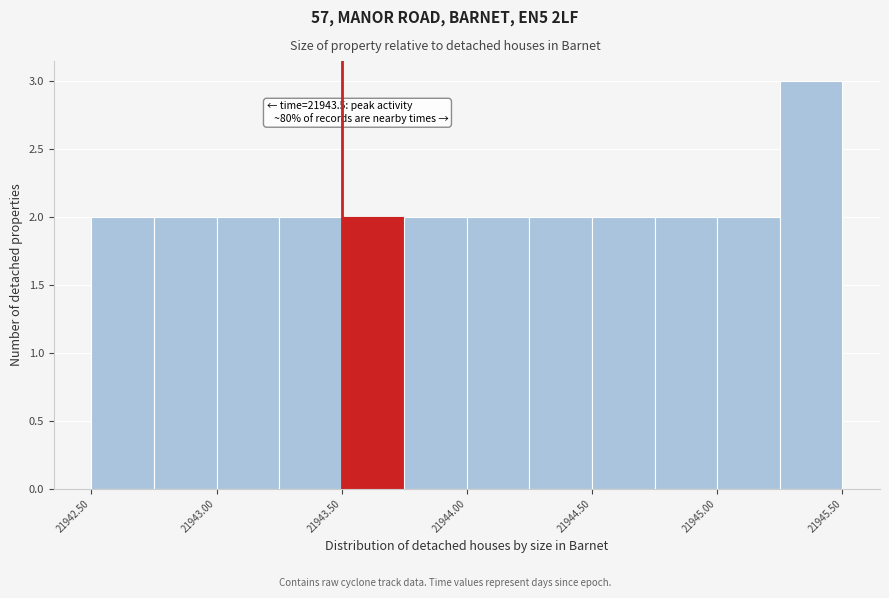

Which range on the x-axis has the tallest bar?

21945.25 to 21945.50